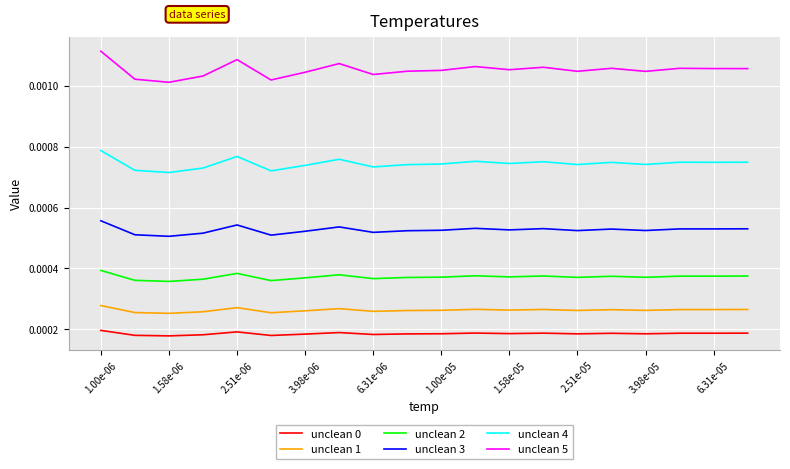

How many lines are shown in the chart?

6